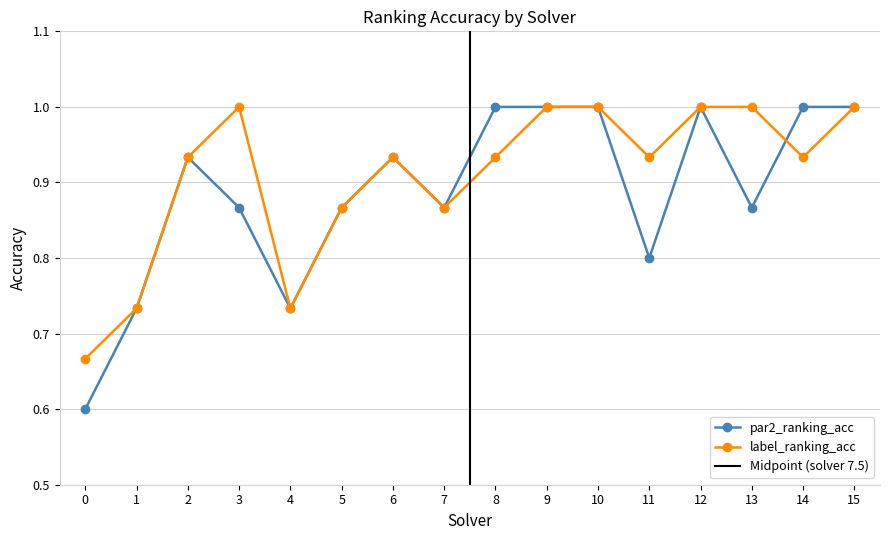

Is this an area chart (filled region under the line)?

No